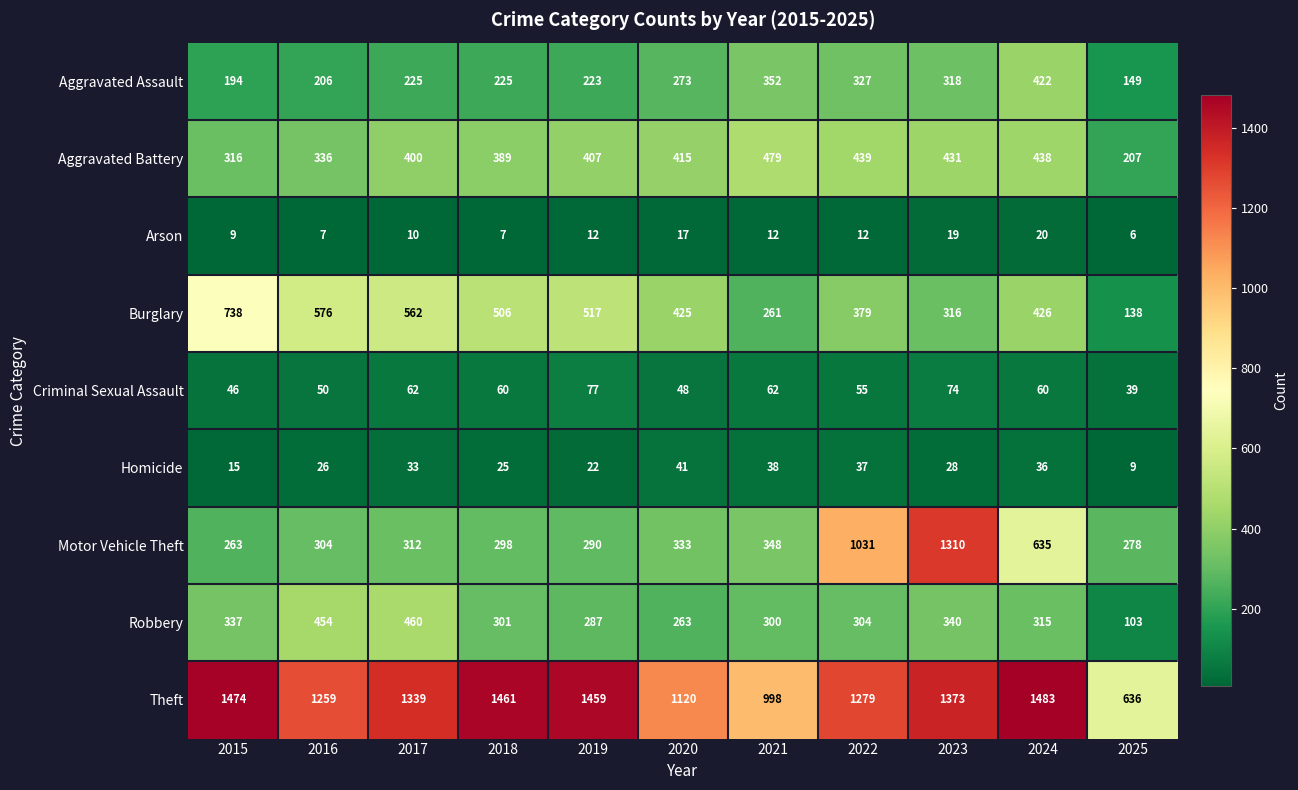

At which label does Robbery first exceed 304?

2015